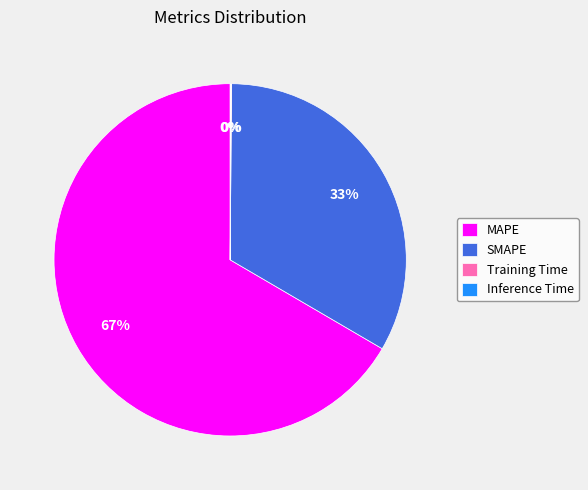

To the nearest percent, what portion does SMAPE represent?

33%